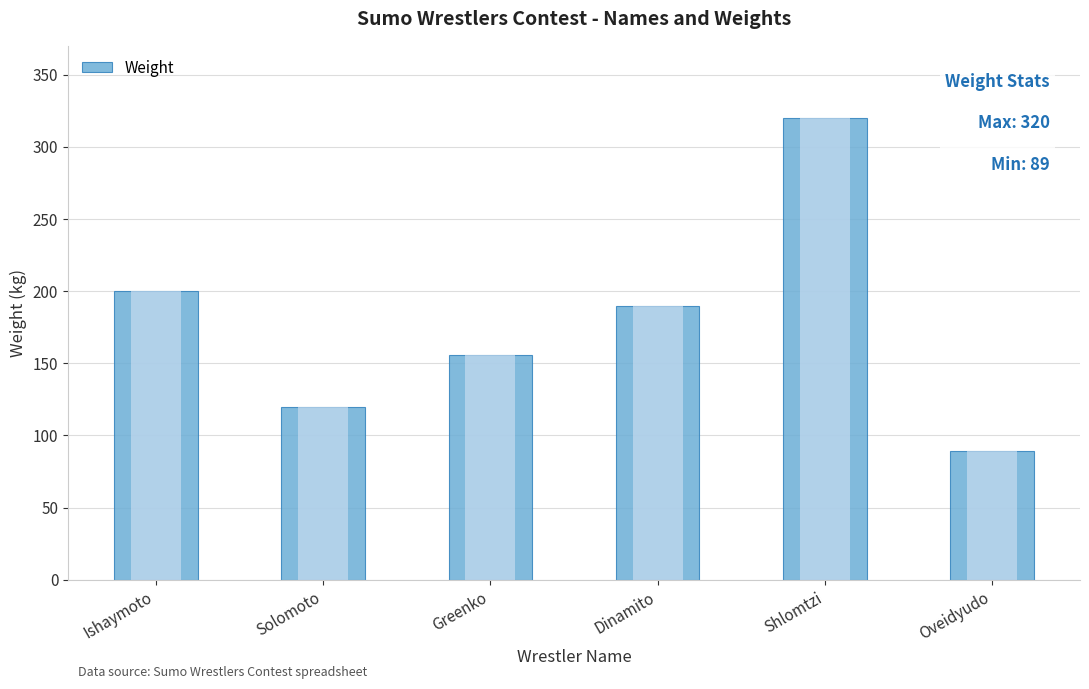

The chart shows a value of 120 at Solomoto. True or false?

True